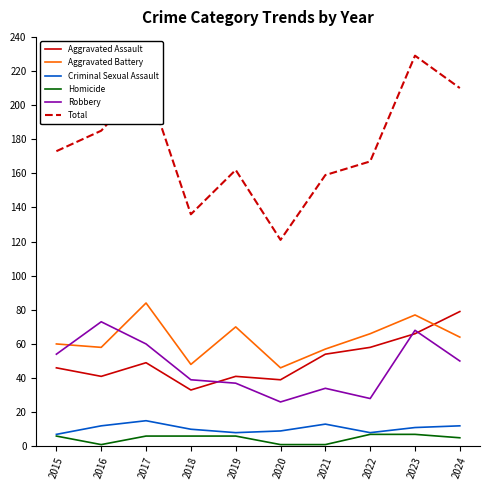

Reading left to right, what are all the values shown in this chart?

Aggravated Assault: 2015=46	2016=41	2017=49	2018=33	2019=41	2020=39	2021=54	2022=58	2023=66	2024=79
Aggravated Battery: 2015=60	2016=58	2017=84	2018=48	2019=70	2020=46	2021=57	2022=66	2023=77	2024=64
Criminal Sexual Assault: 2015=7	2016=12	2017=15	2018=10	2019=8	2020=9	2021=13	2022=8	2023=11	2024=12
Homicide: 2015=6	2016=1	2017=6	2018=6	2019=6	2020=1	2021=1	2022=7	2023=7	2024=5
Robbery: 2015=54	2016=73	2017=60	2018=39	2019=37	2020=26	2021=34	2022=28	2023=68	2024=50
Total: 2015=173	2016=185	2017=214	2018=136	2019=162	2020=121	2021=159	2022=167	2023=229	2024=210